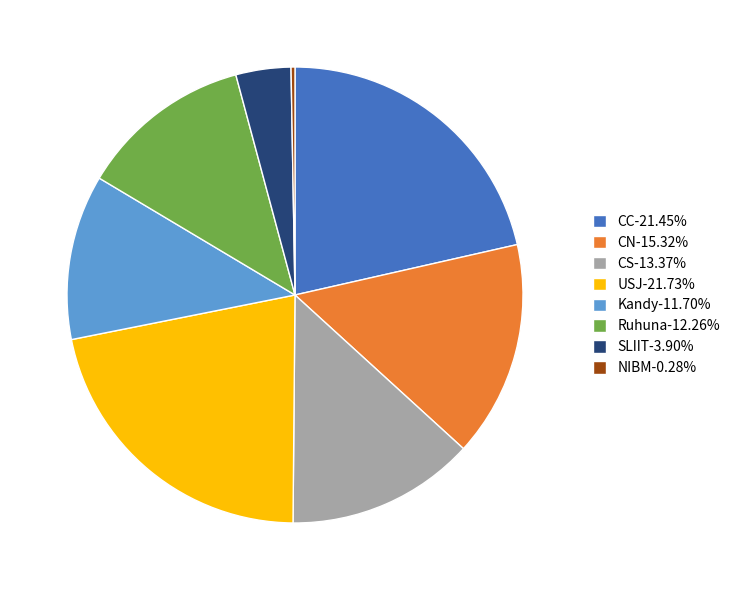

What is the ratio of the value at CC-21.45% to the value at USJ-21.73%?

1.0